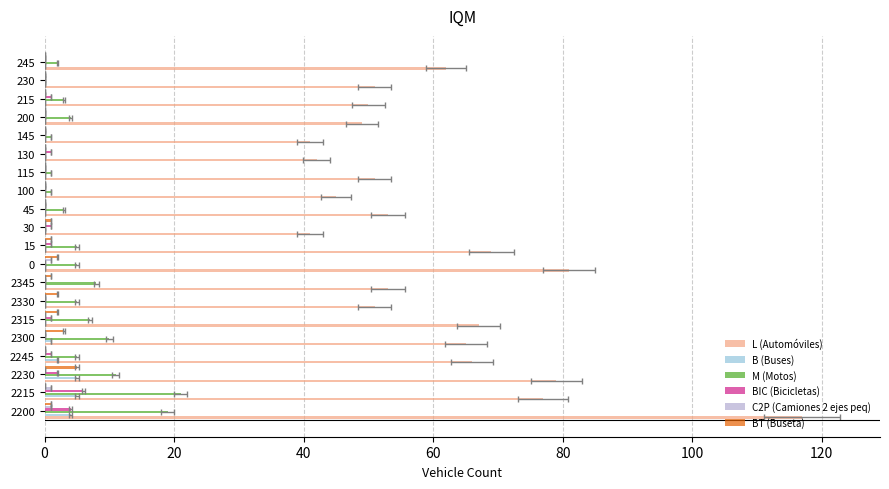

At how many categories does at least one series exceed 63?

8